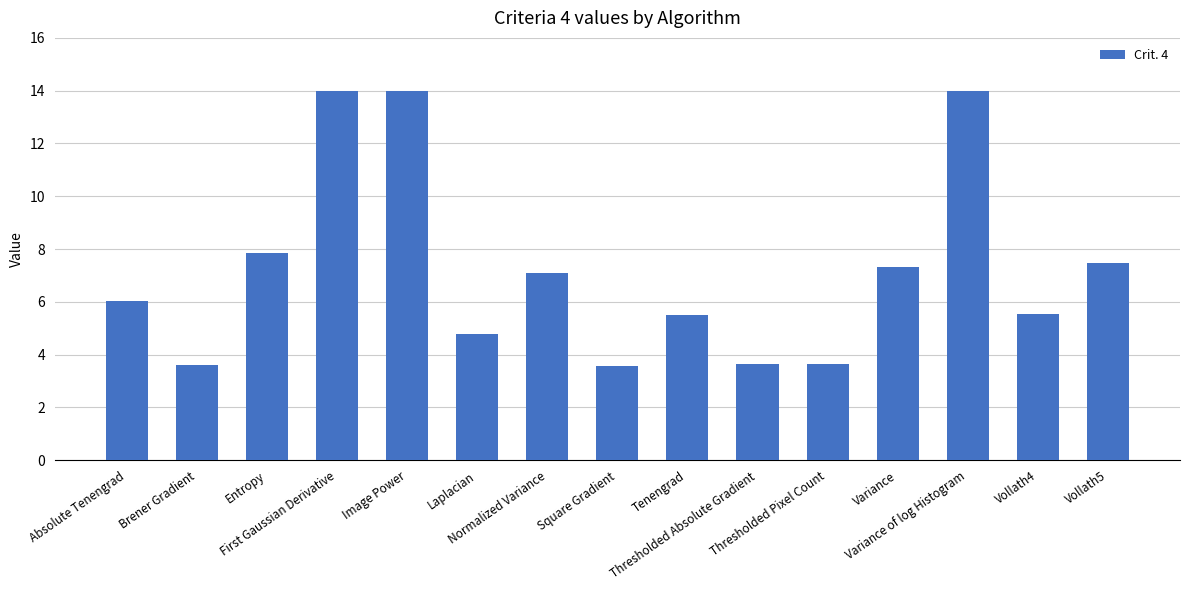

What is the difference between the maximum and minimum values?

10.4